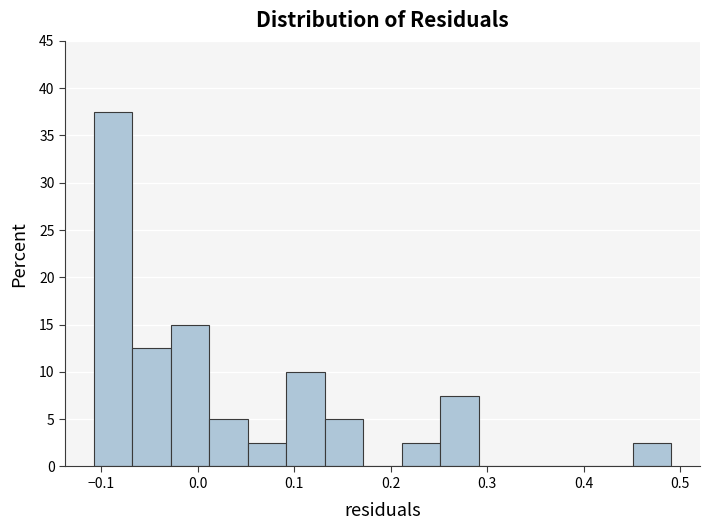

Read against the x-axis, roughly where is the centre of the tallest bar?

-0.09